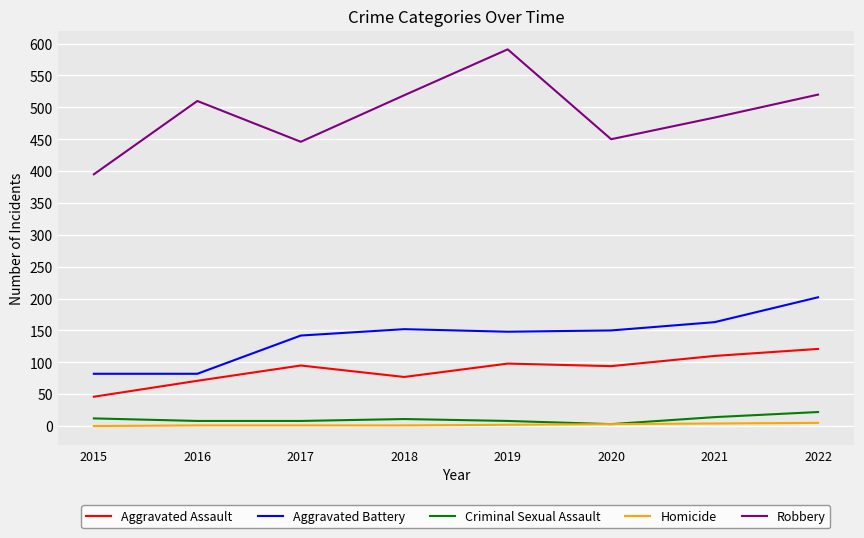

Count the number of categories in the chart.

8